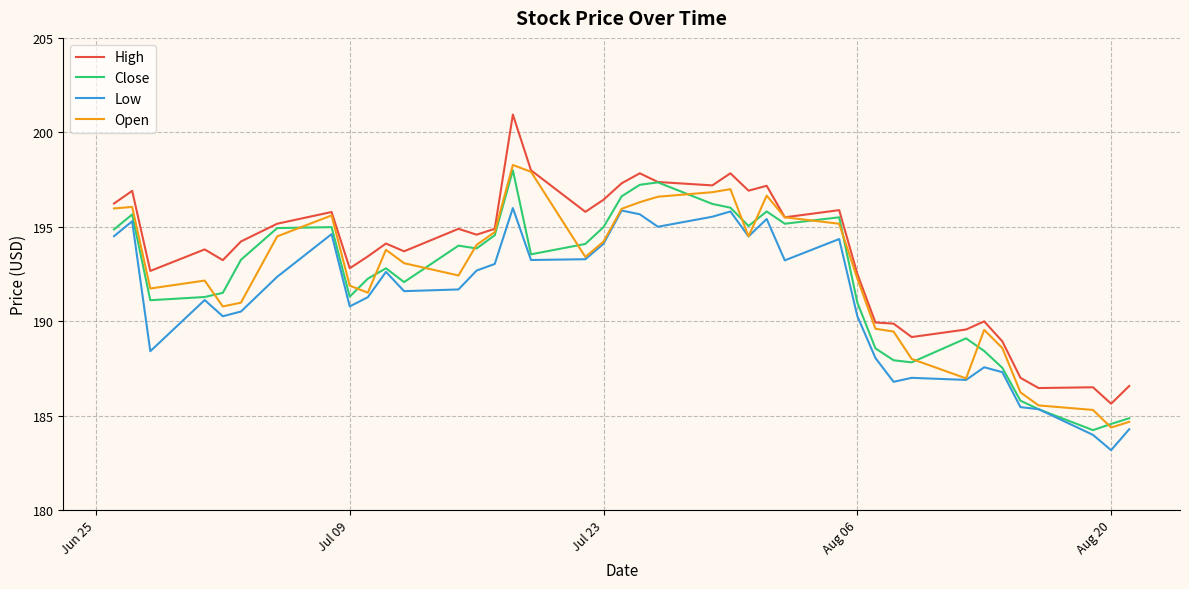

Which series has the widest spread of values?

High